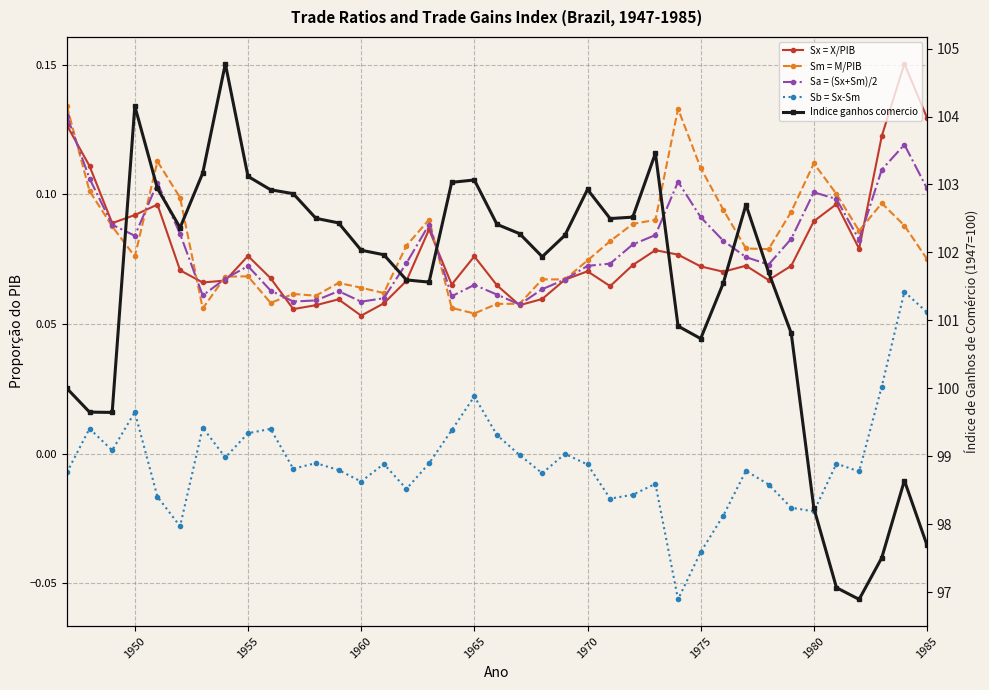

How many data points in Indice ganhos comercio are less than 102?

18